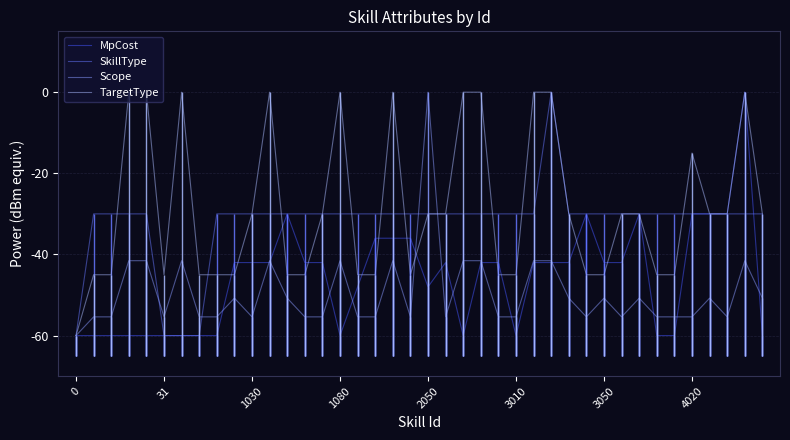

How many series are shown in this chart?

4